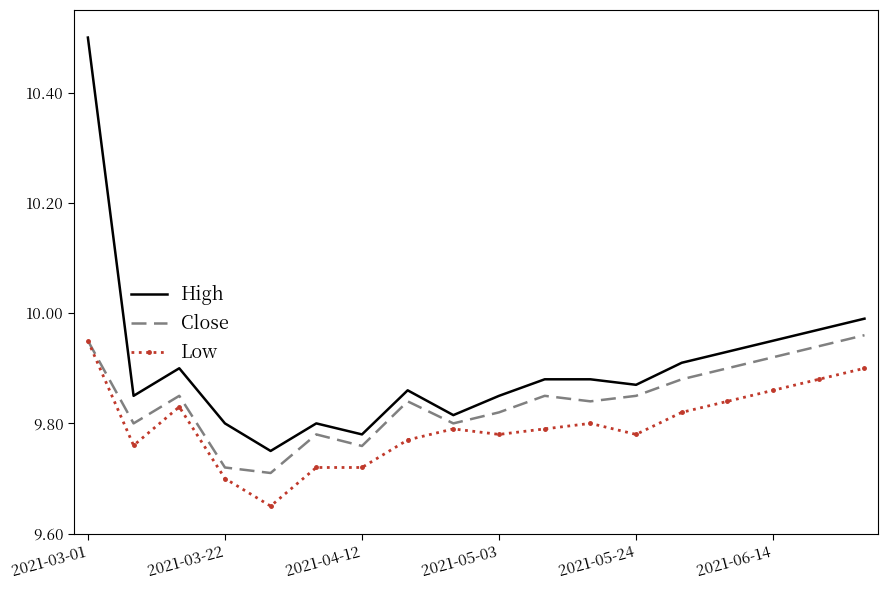

Which series has the largest total across all categories?

High